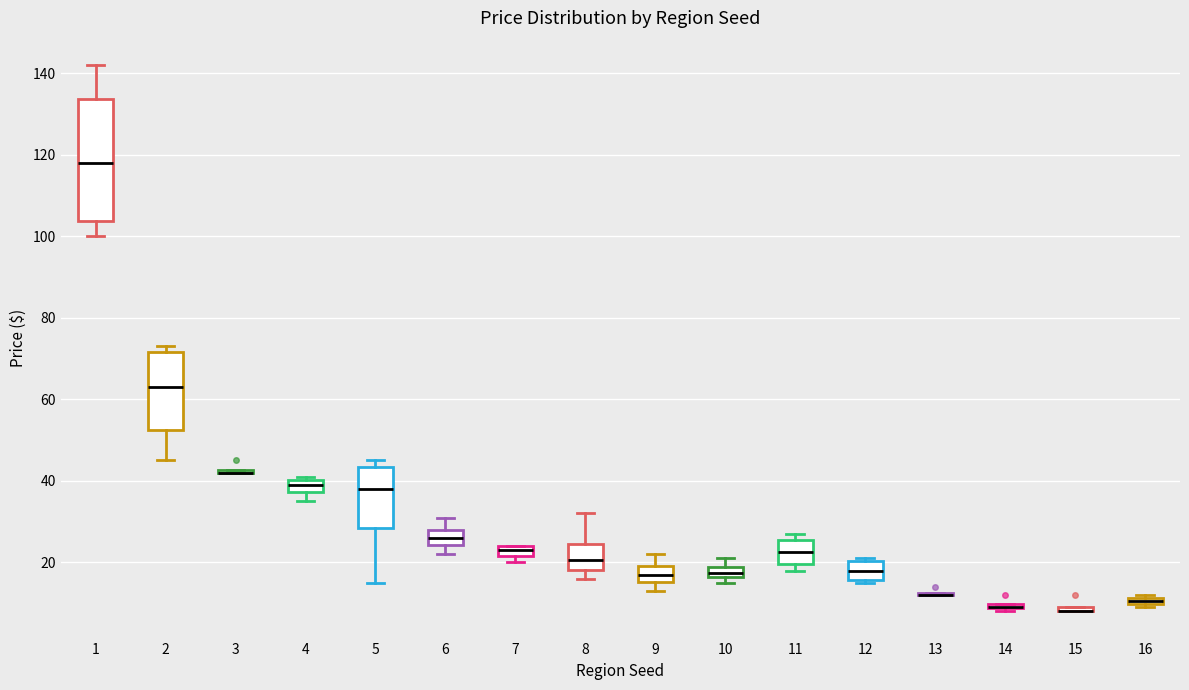

Comparing the boxes themselves (not the whiskers), which one is the tallest?

1